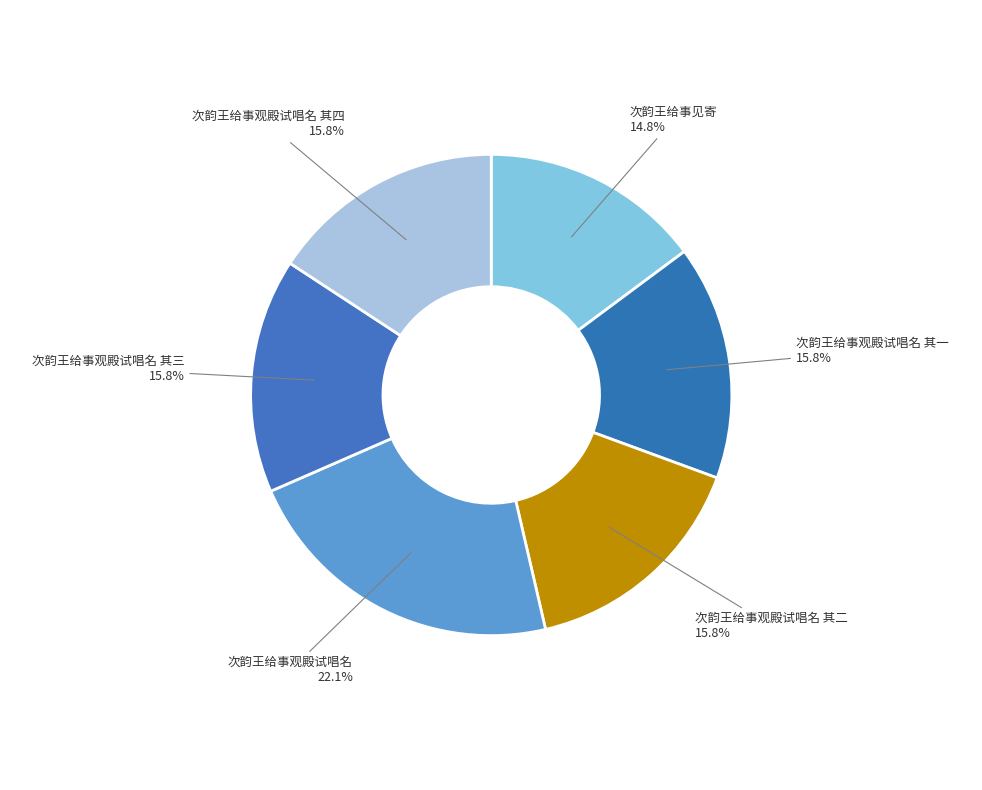

Which slice is the smallest?

次韵王给事见寄